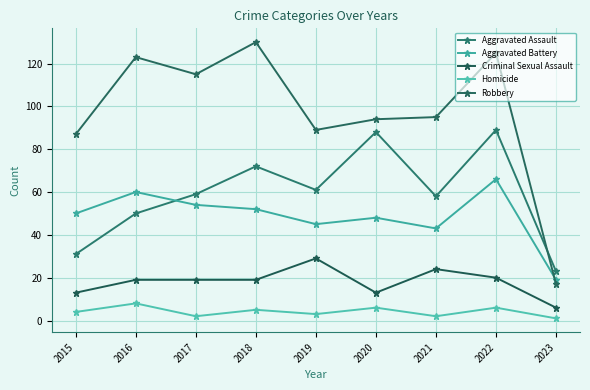

How many distinct data groups are displayed?

5